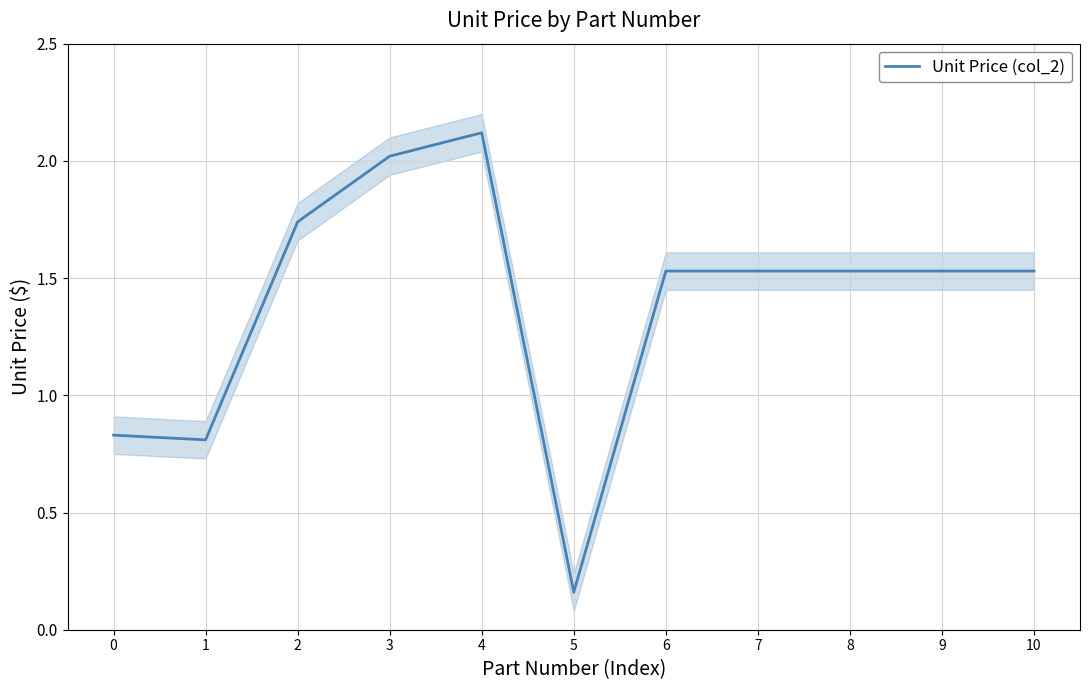

What is the sum of all values?

15.3